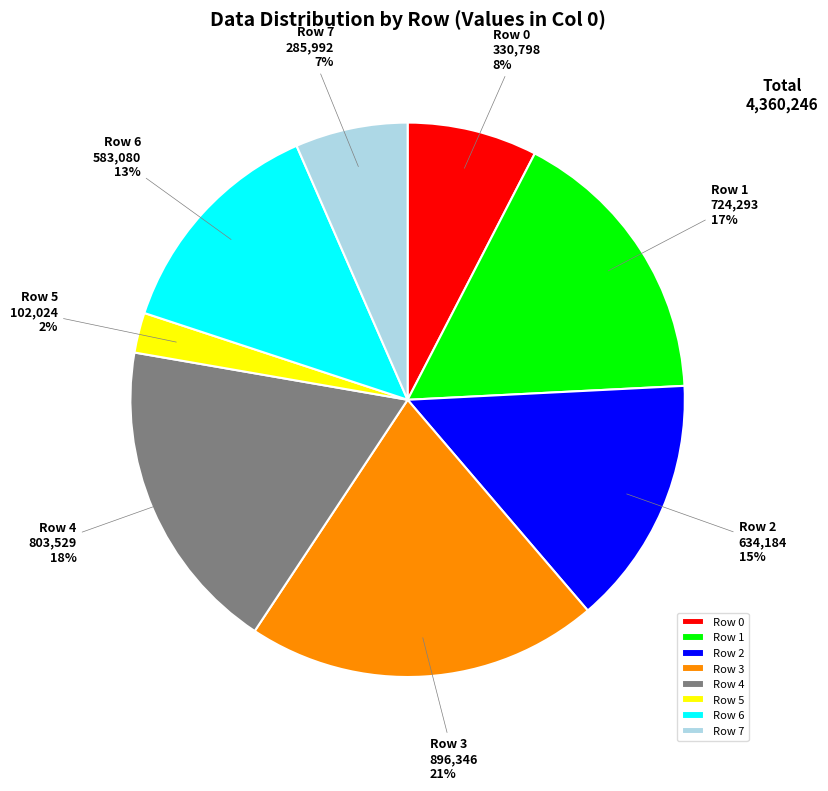

Does Row 2 account for over 50% of the chart?

No